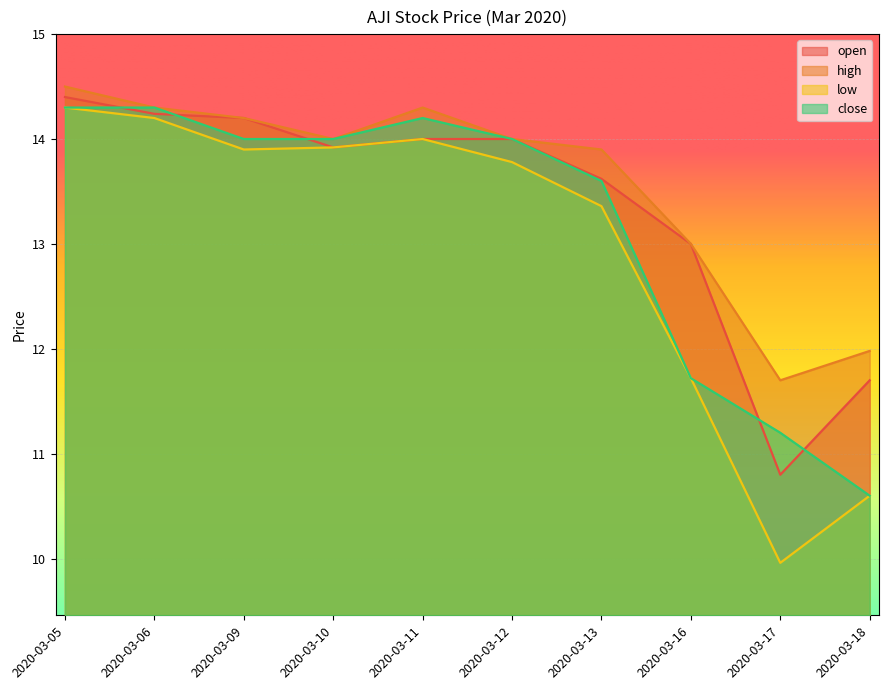

List the series in order of their overall mean, lowest first.

low, close, open, high